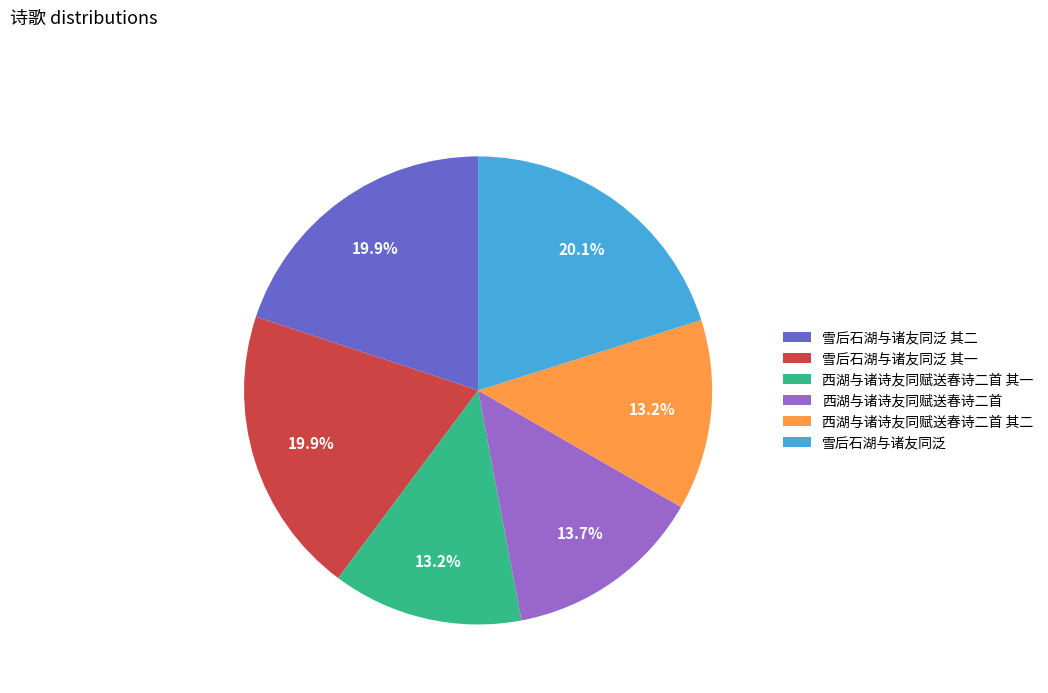

The 西湖与诸诗友同赋送春诗二首 其一 slice represents 13% of the pie. True or false?

True